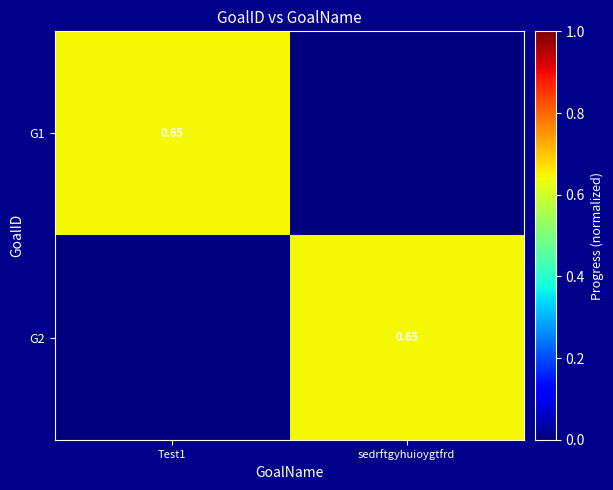

Which has a higher value, sedrftgyhuioygtfrd or Test1?

Test1